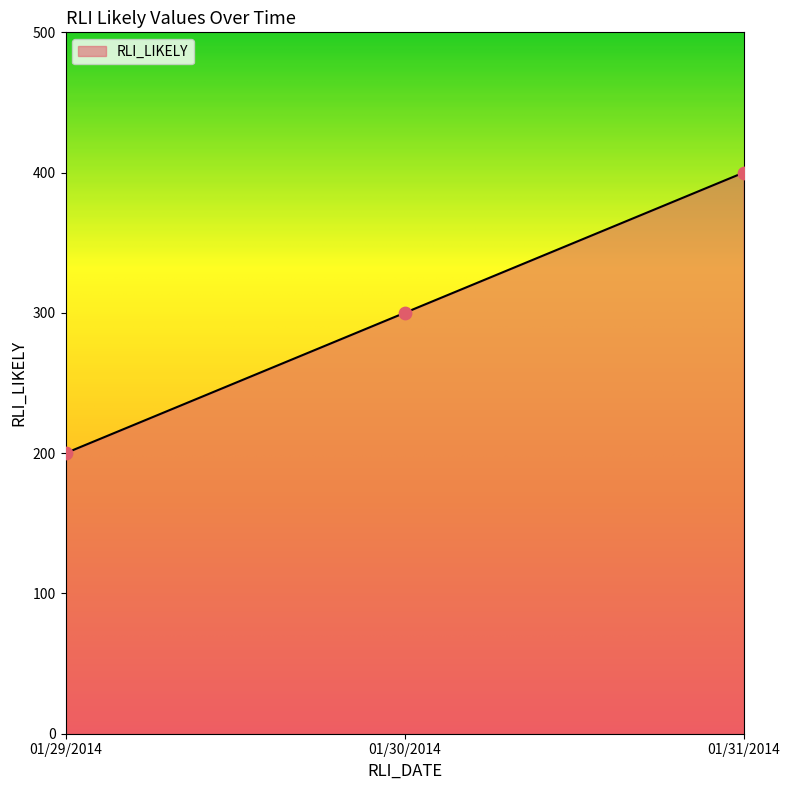

Which has a higher value, 01/31/2014 or 01/29/2014?

01/31/2014